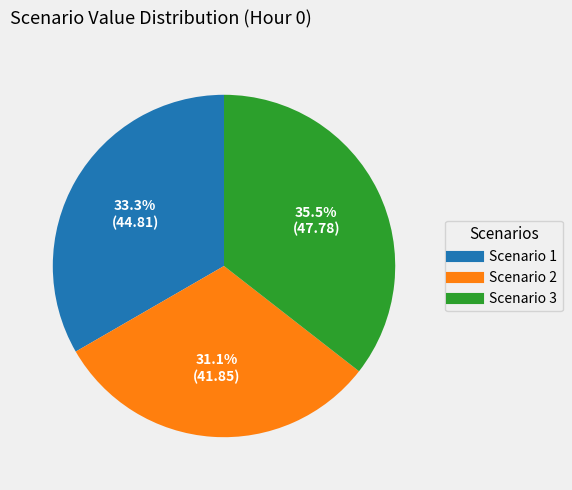

Does Scenario 2 represent more than half of the total?

No